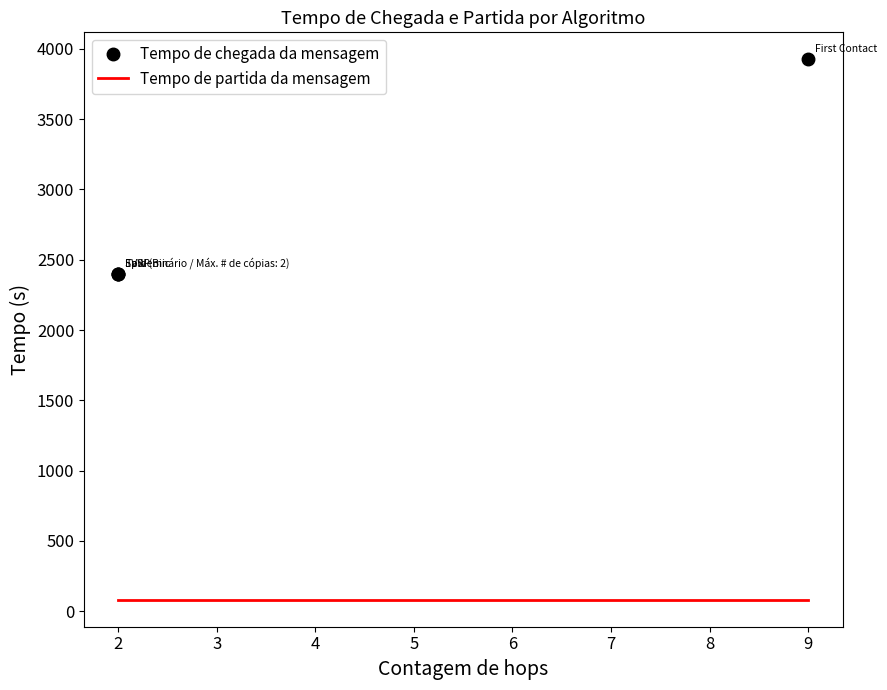

At how many categories does at least one series exceed 482?

4